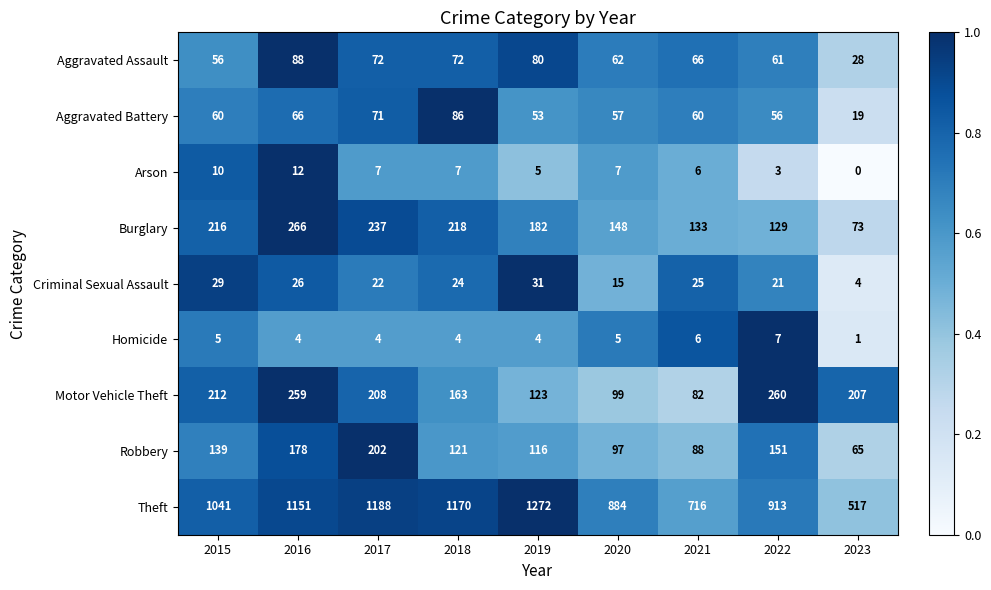

What value does the Robbery series have at 2017?

202